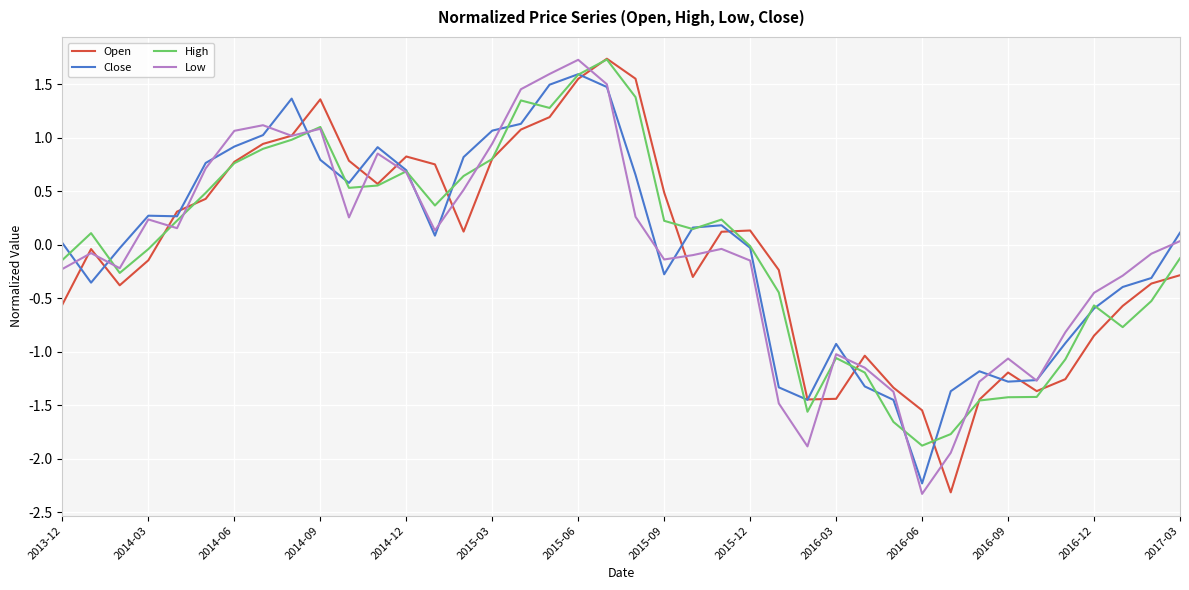

What is the minimum value shown in the chart?

-2.3